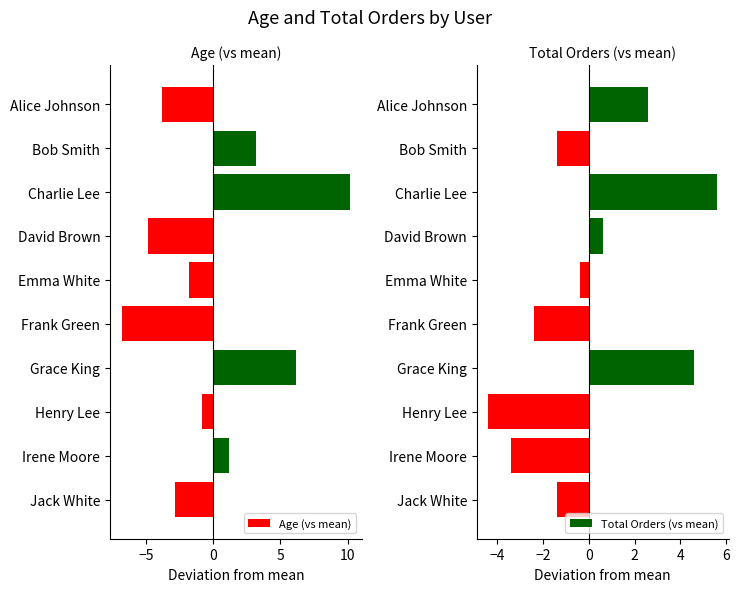

What value does the Age (vs mean) series have at Emma White?

-1.8